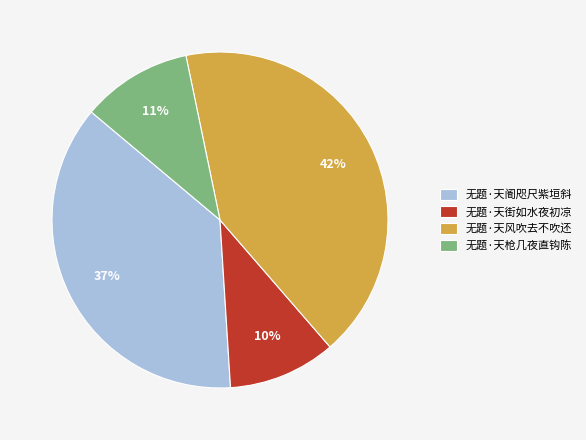

Which slice is the largest?

无题·天风吹去不吹还